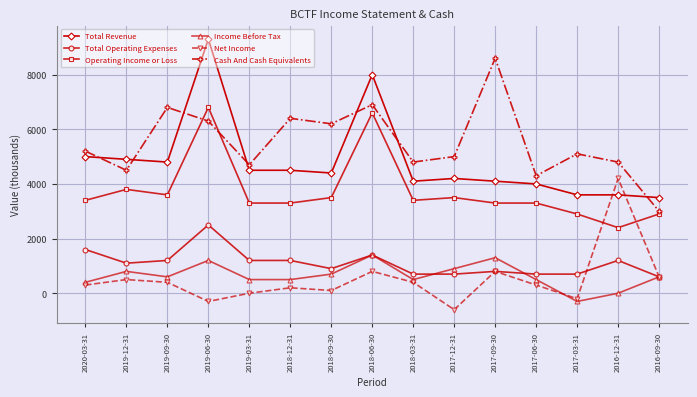

Rank the series by their maximum value, from lowest to highest.

Income Before Tax, Total Operating Expenses, Net Income, Operating Income or Loss, Cash And Cash Equivalents, Total Revenue